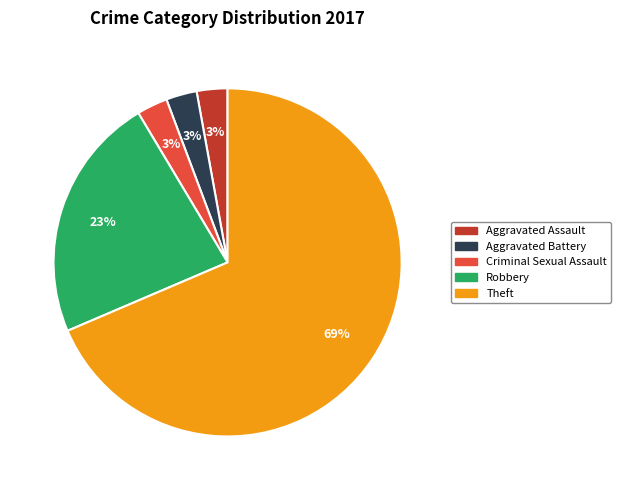

Which slice is the largest?

Theft